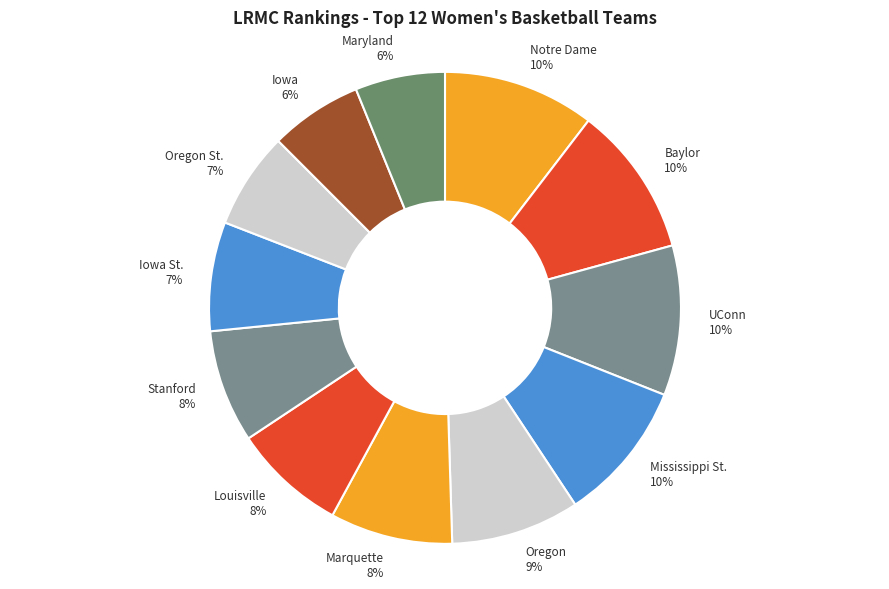

Is it true that Louisville 8% is 8% of the pie?

True